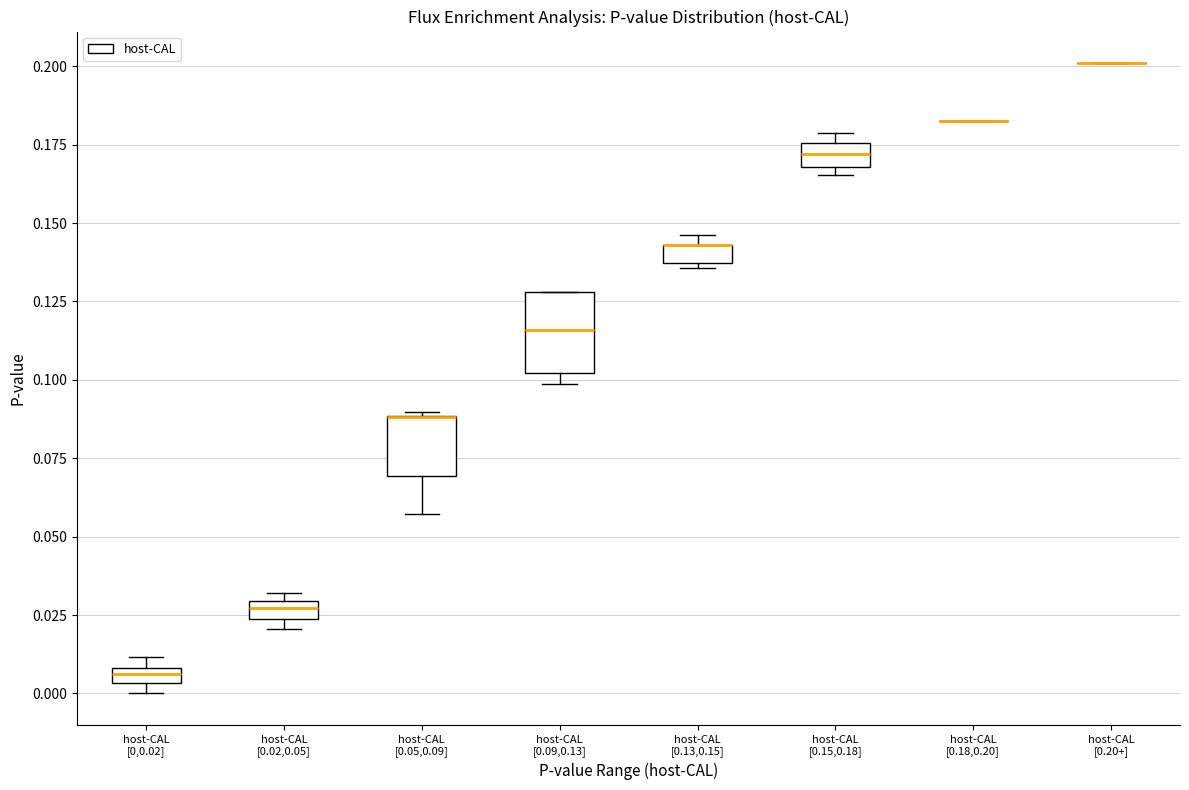

Which box is the tallest, from its lower edge to its upper edge?

host-CAL [0.09,0.13]